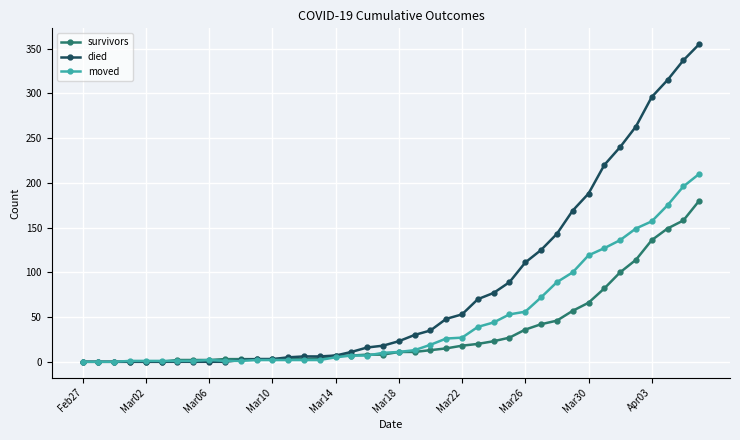

Rank the series by their average value, from highest to lowest.

died, moved, survivors